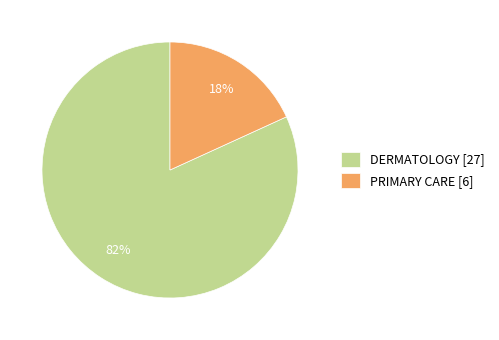

Which slice is the largest?

DERMATOLOGY